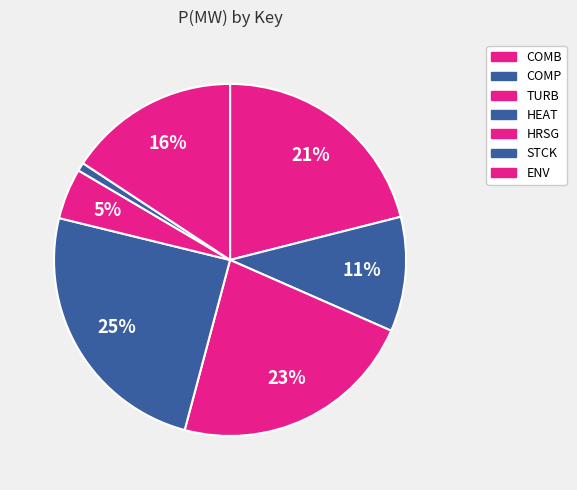

What percentage do TURB and HEAT together represent?

47.2%